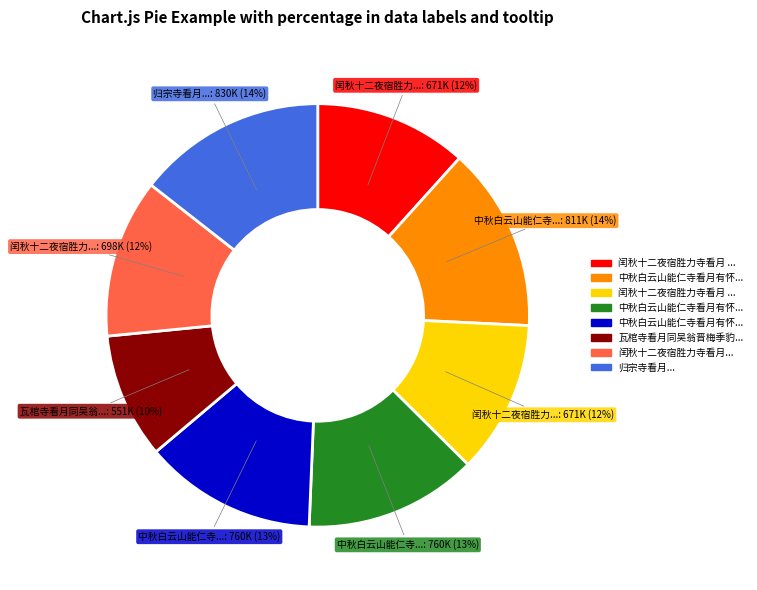

To the nearest percent, what is the average slice percentage?

12%